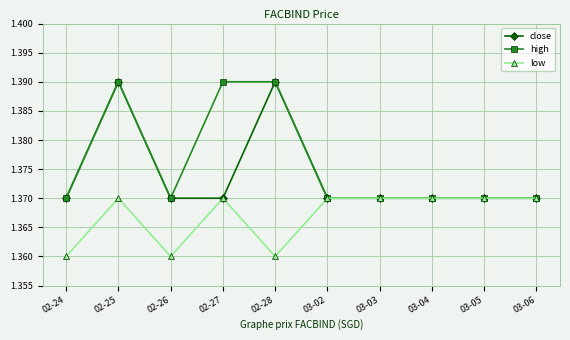

At which category is the sum across all series the highest?

02-25